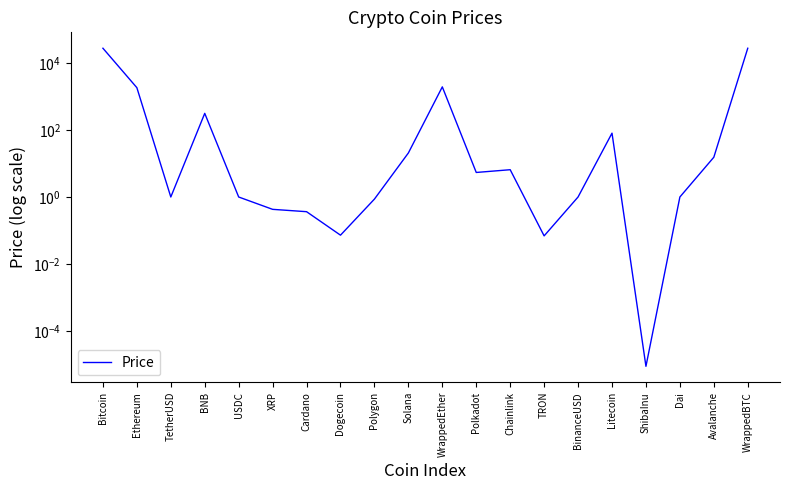

Where is the first local maximum?

BNB